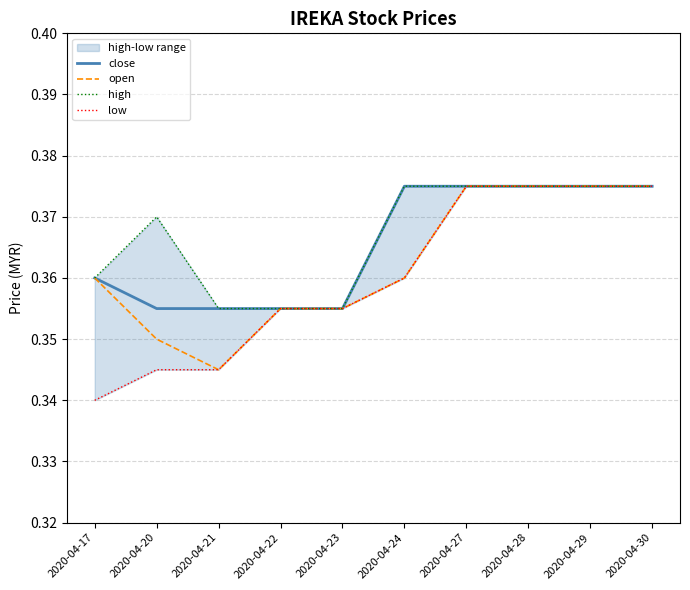

True or false: low and open cross at least once.

False